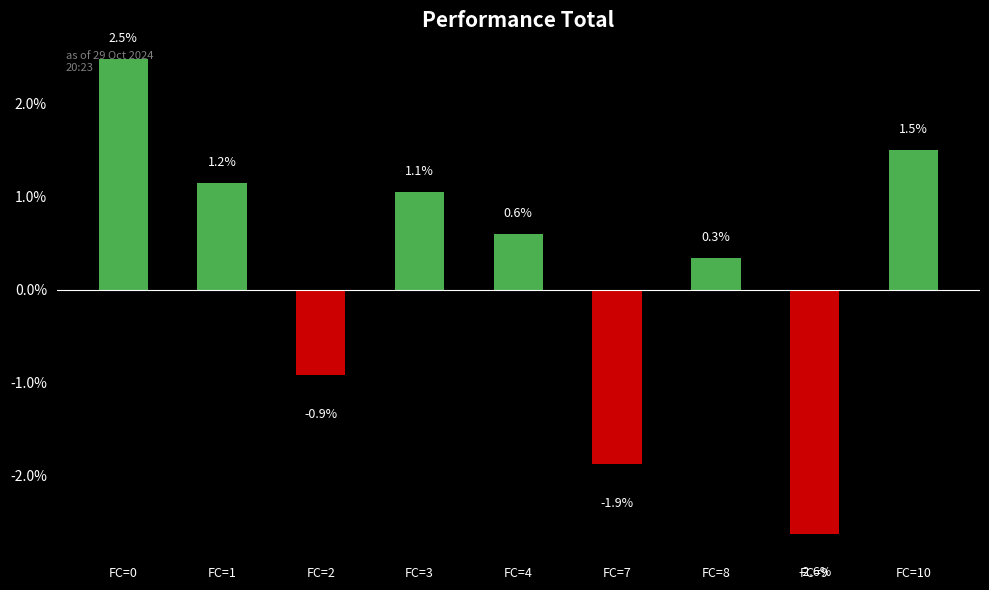

What is the change in value from FC=0 to FC=9?

-5.1